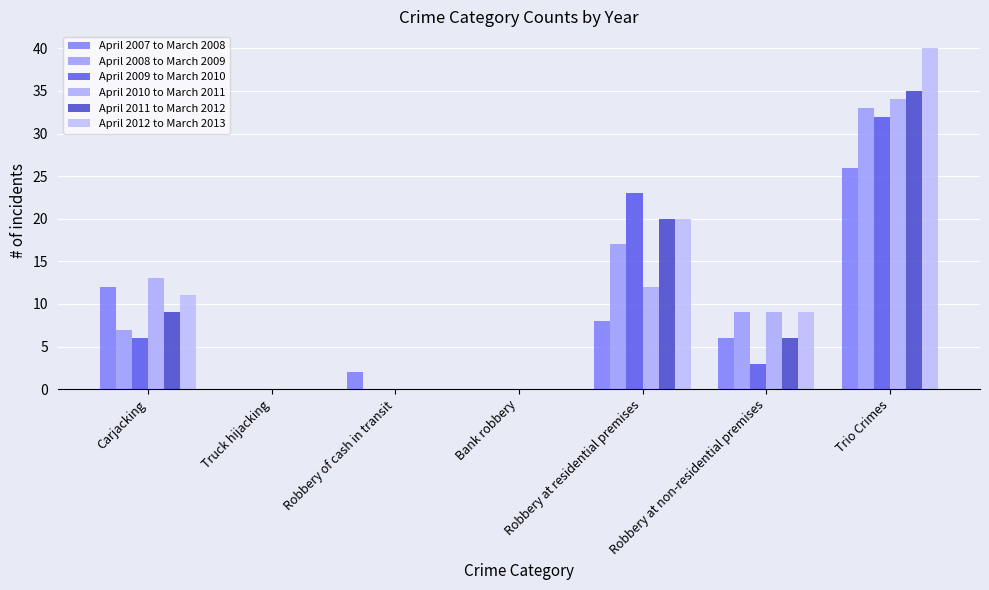

What is the total value across all series at Robbery of cash in transit?

2